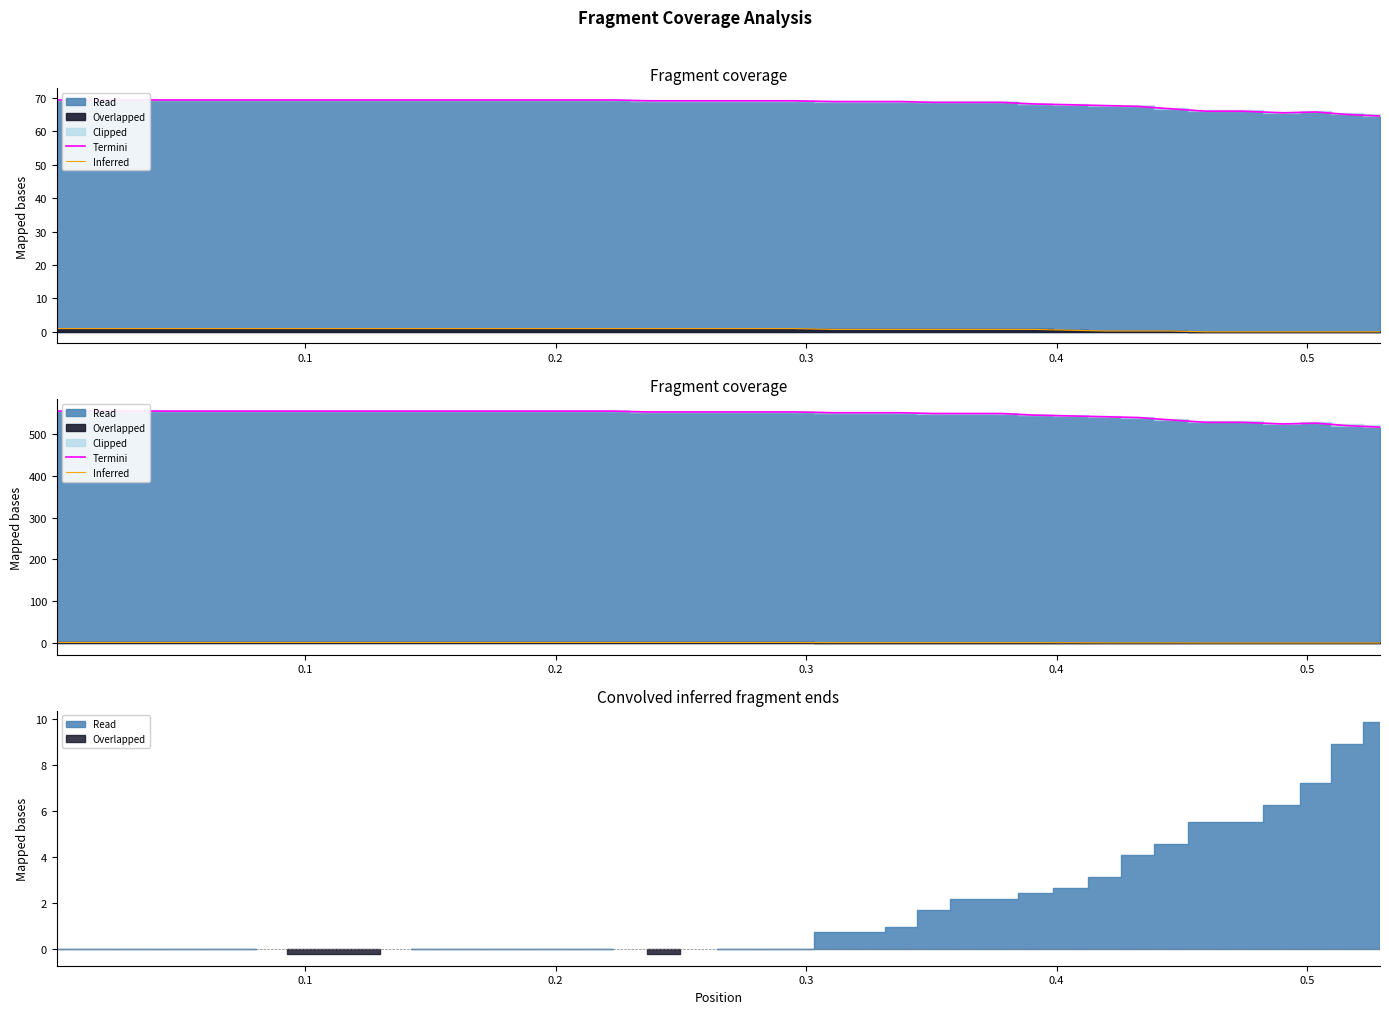

True or false: Inferred and Termini intersect in this chart.

False